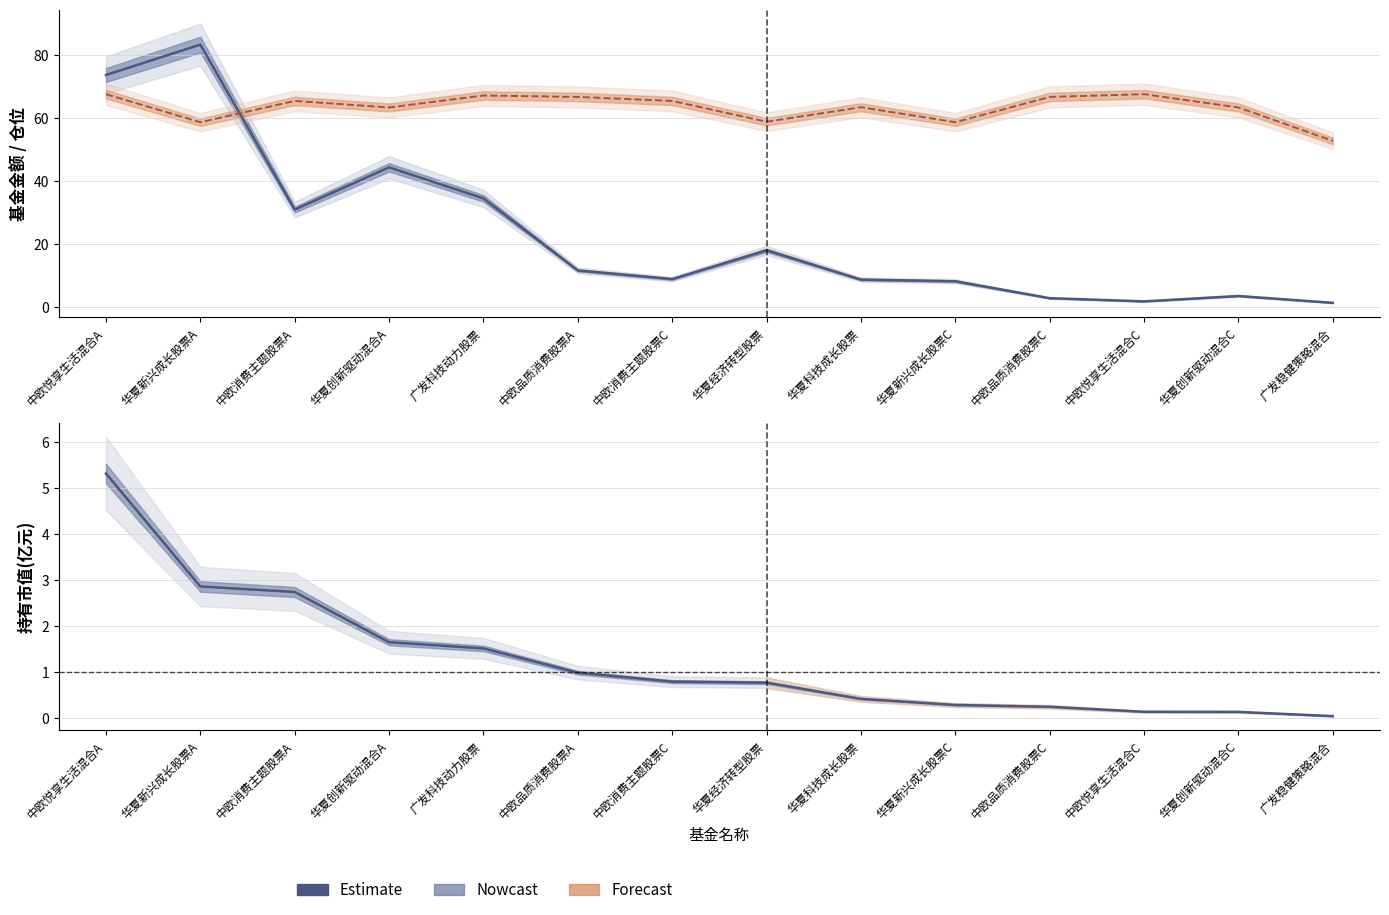

What is the total value across all series at 中欧消费主题股票C?

75.2